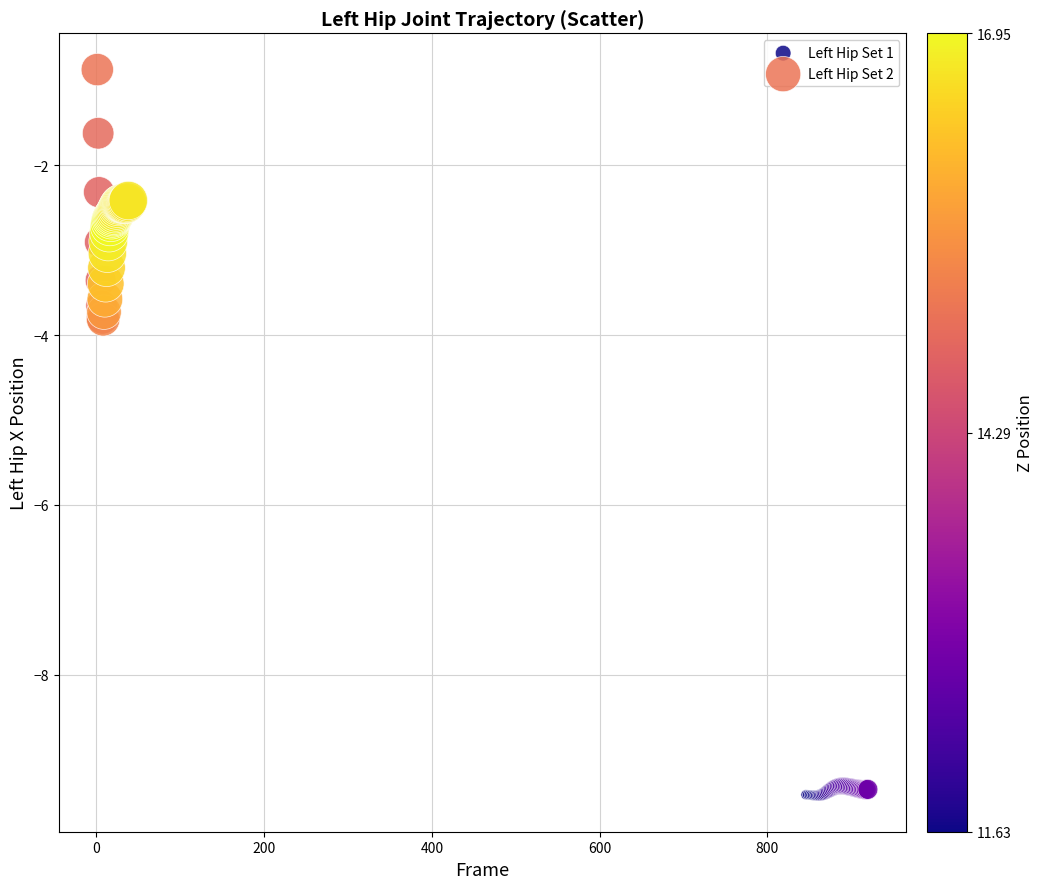

What are all the series names shown in the legend?

Left Hip Set 1, Left Hip Set 2